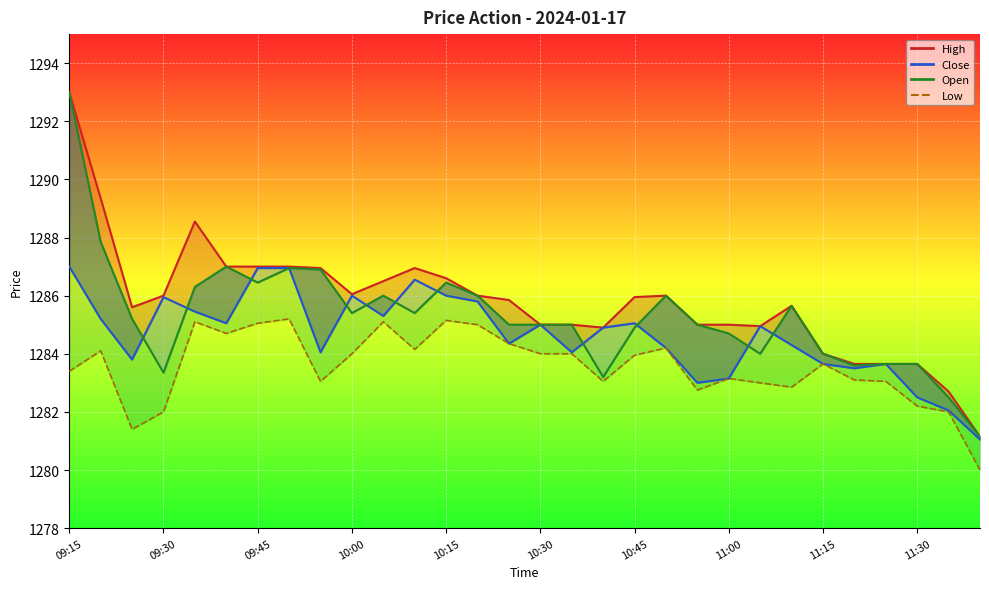

What is the sum of all Close_line values?

38539.4